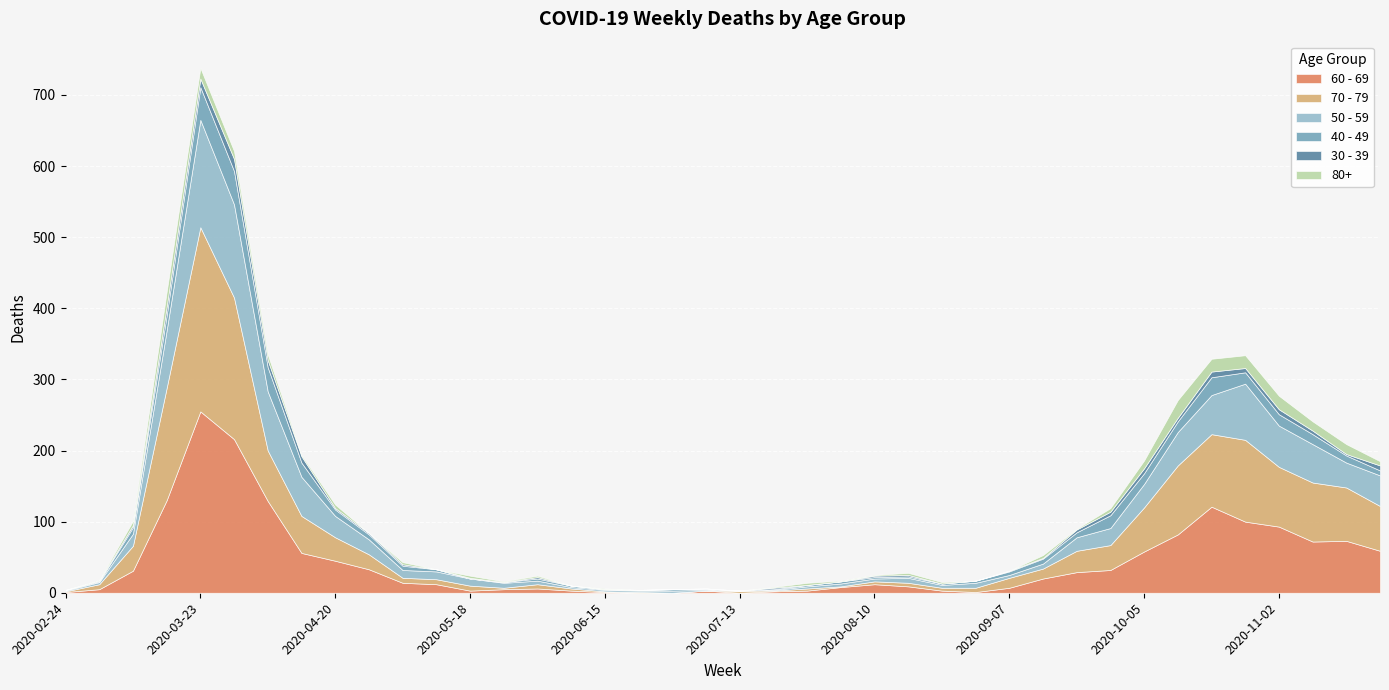

True or false: 80+ and 30 - 39 cross at least once.

True